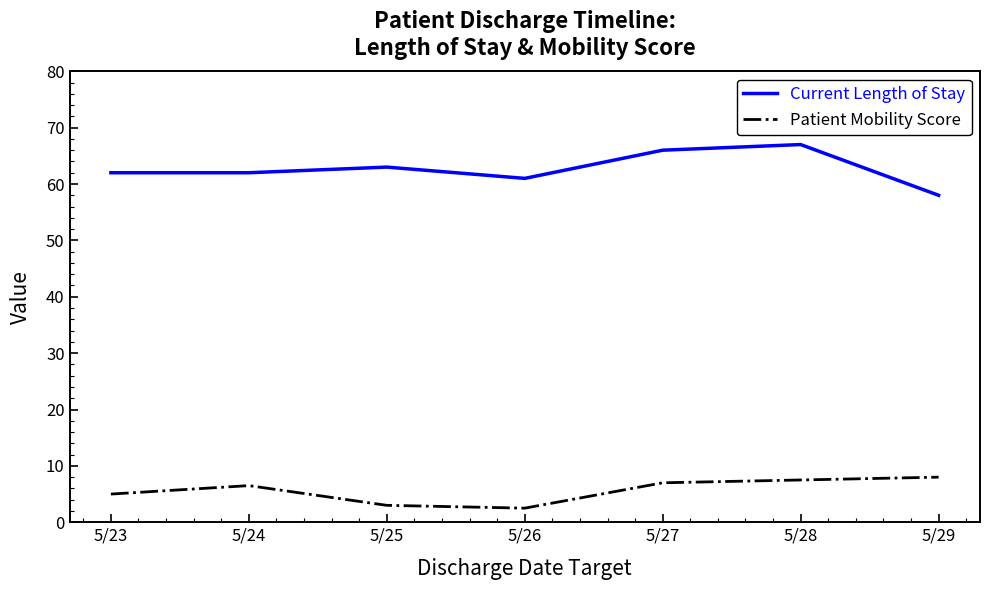

Reading left to right, list all the values displayed in this chart.

Current Length of Stay: 5/23=62.0	5/24=62.0	5/25=63.0	5/26=61.0	5/27=66.0	5/28=67.0	5/29=58.0
Patient Mobility Score: 5/23=5.0	5/24=6.5	5/25=3.0	5/26=2.5	5/27=7.0	5/28=7.5	5/29=8.0